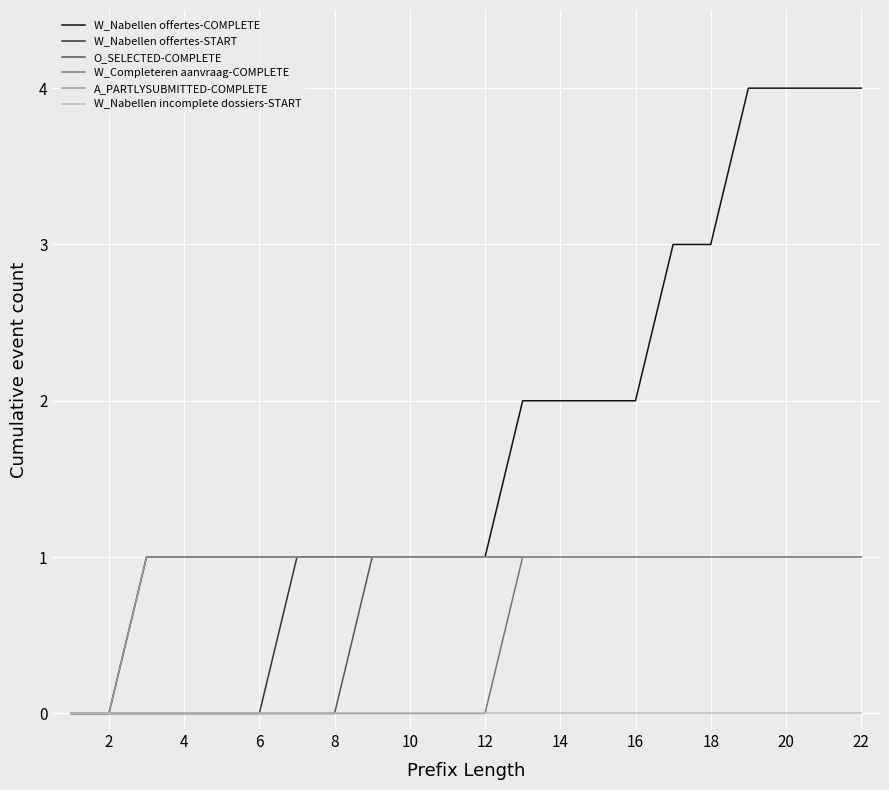

Which series has the largest total across all categories?

W_Nabellen offertes-COMPLETE